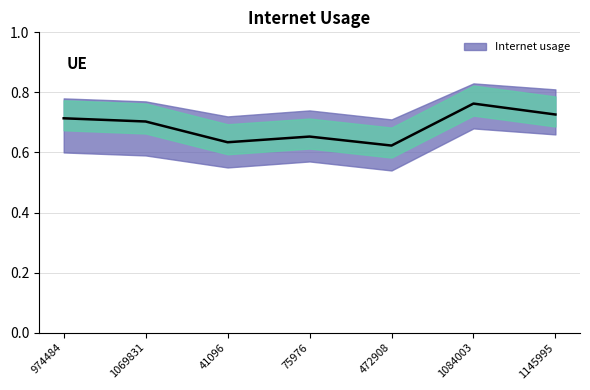

Reading left to right, extract all data points from this chart.

974484=0.7	1069831=0.7	41096=0.6	75976=0.7	472908=0.6	1084003=0.8	1145995=0.7